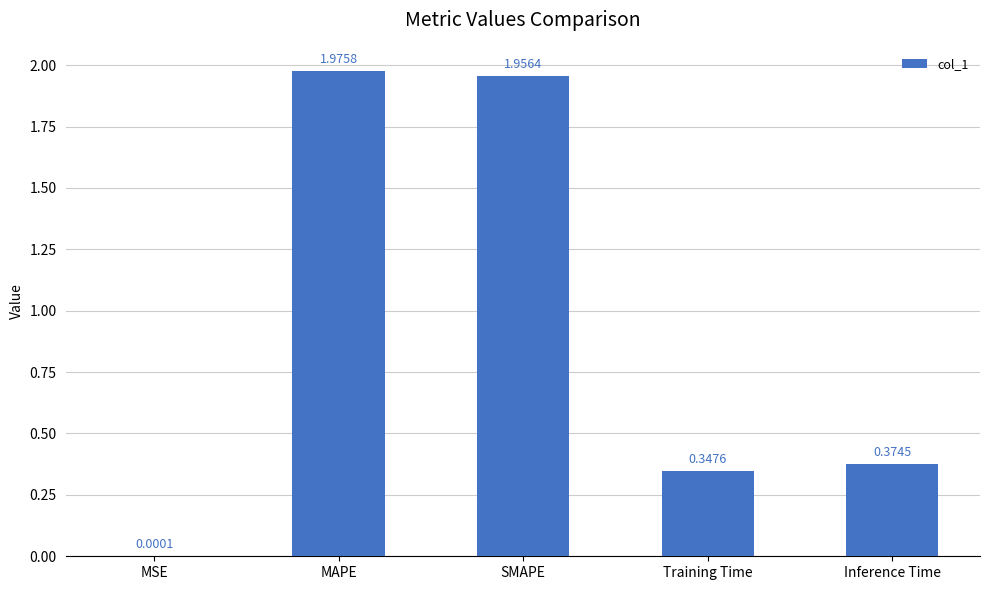

Where is the data nearest to the value 0?

MSE